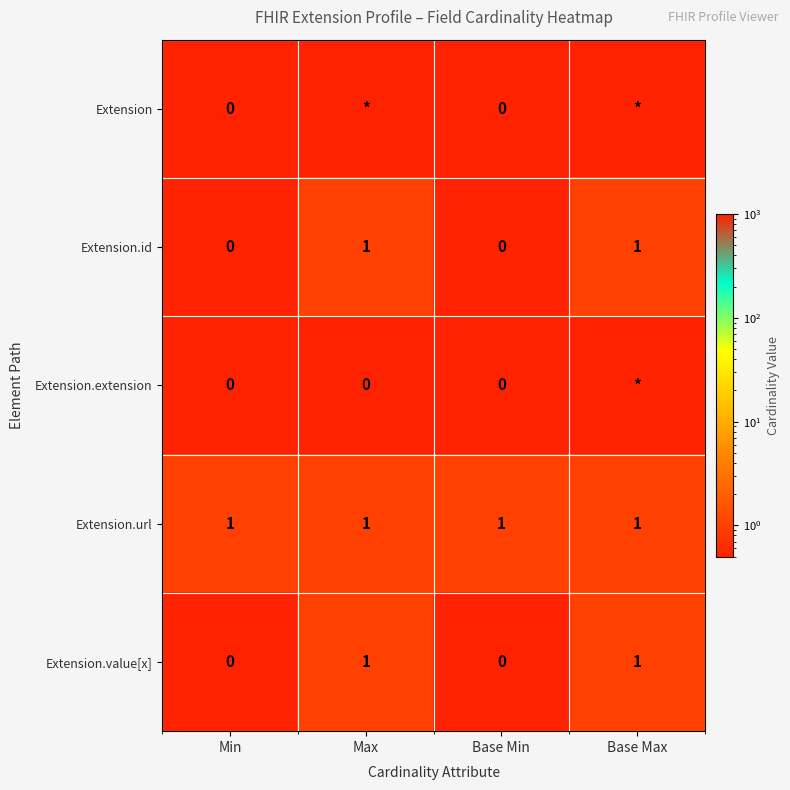

How many Extension.id values are between 0 and 1?

4